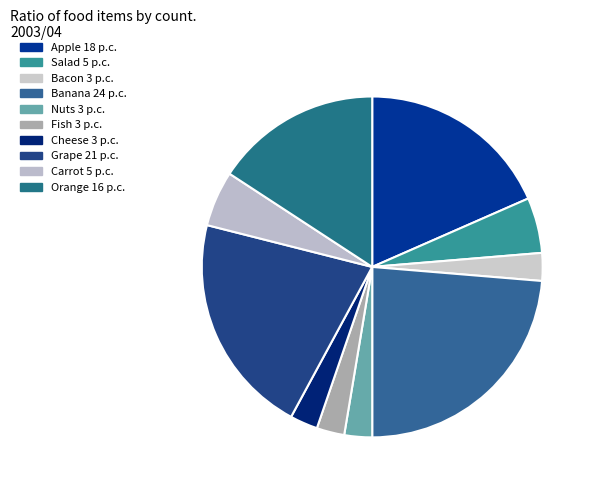

Which slice is the largest?

Banana